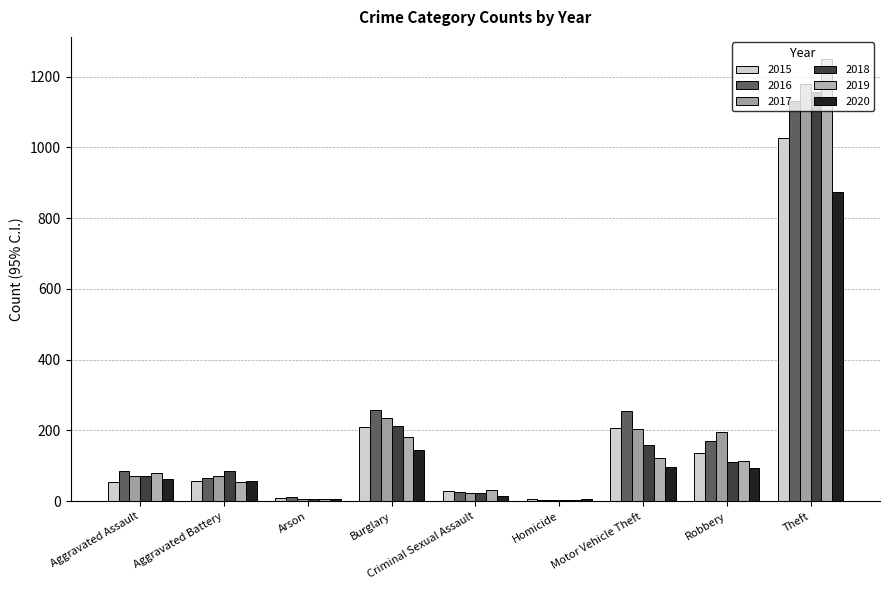

How many data points in 2019 are less than 79?

4